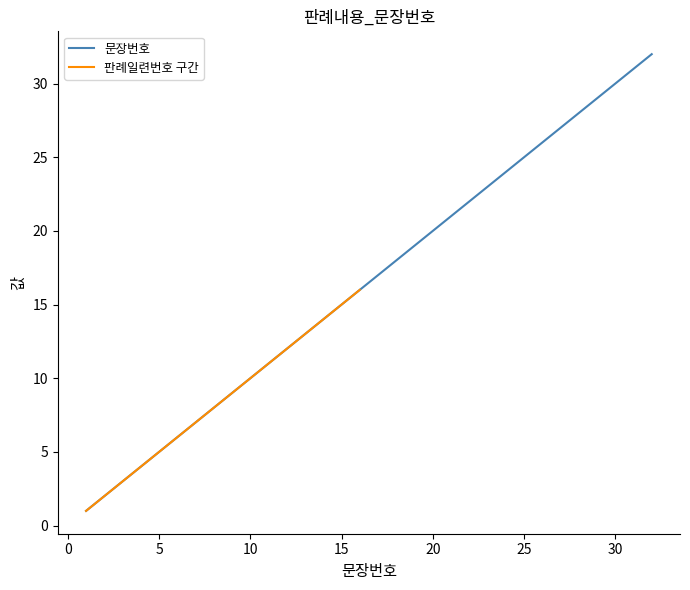

Which has a higher value, 17 or 14?

17